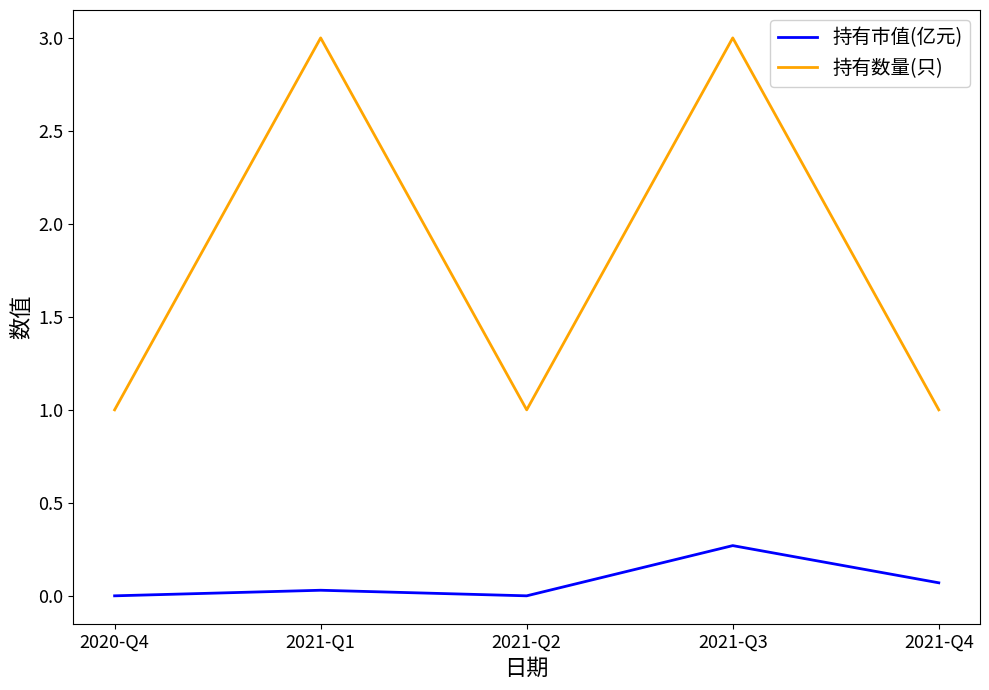

Where is the first local minimum for 持有数量(只)?

2021-Q2